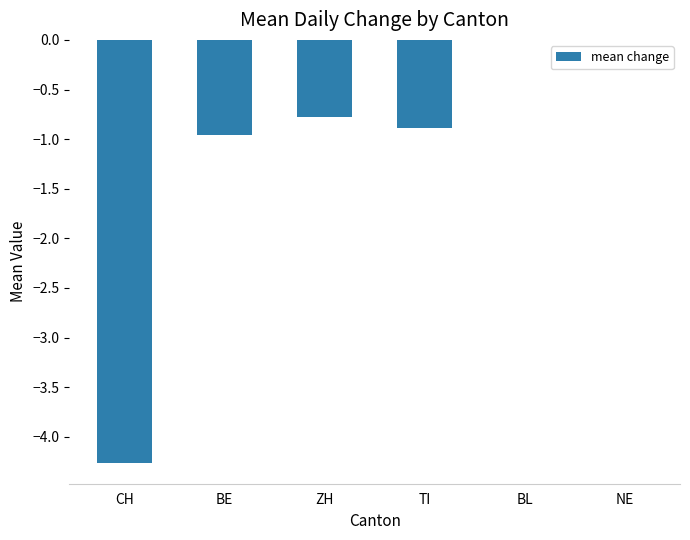

The chart shows a value of -0.8 at ZH. True or false?

True